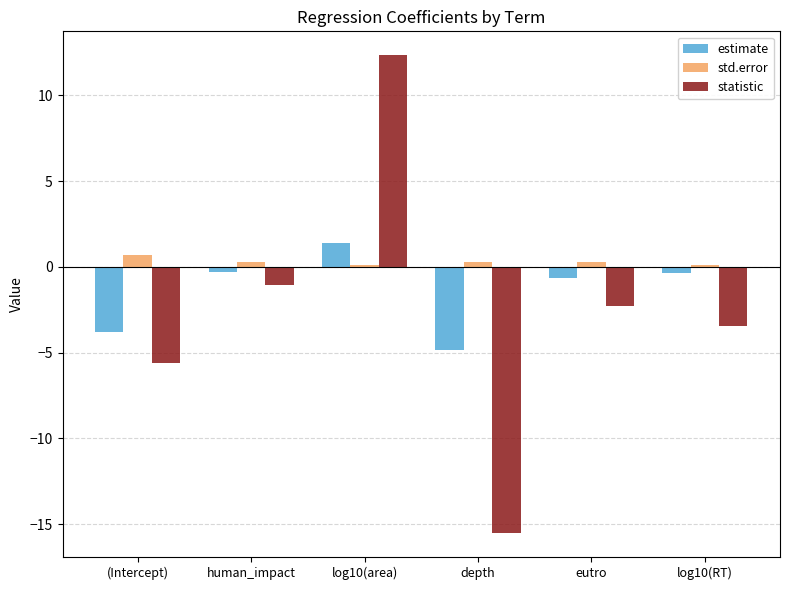

At which category is the sum across all series the highest?

log10(area)